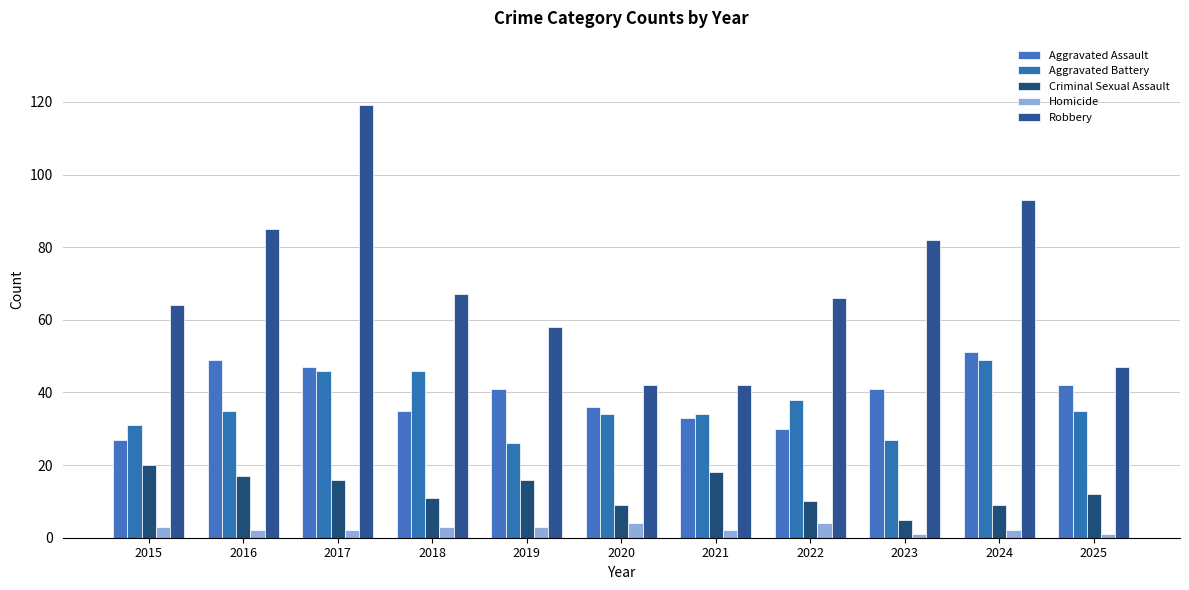

What is the value of the Criminal Sexual Assault bar at the 6th from the left?

9